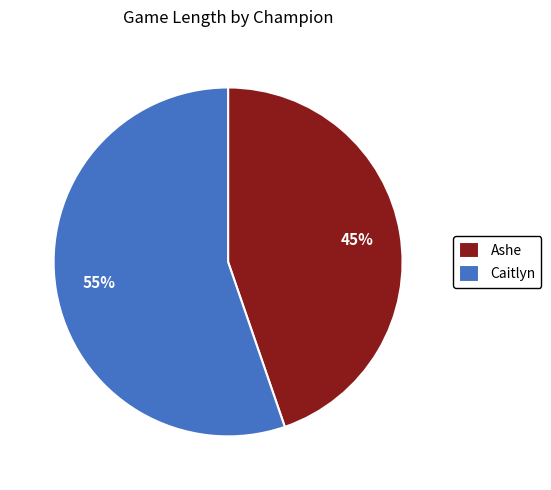

To the nearest percent, what portion does Ashe represent?

45%